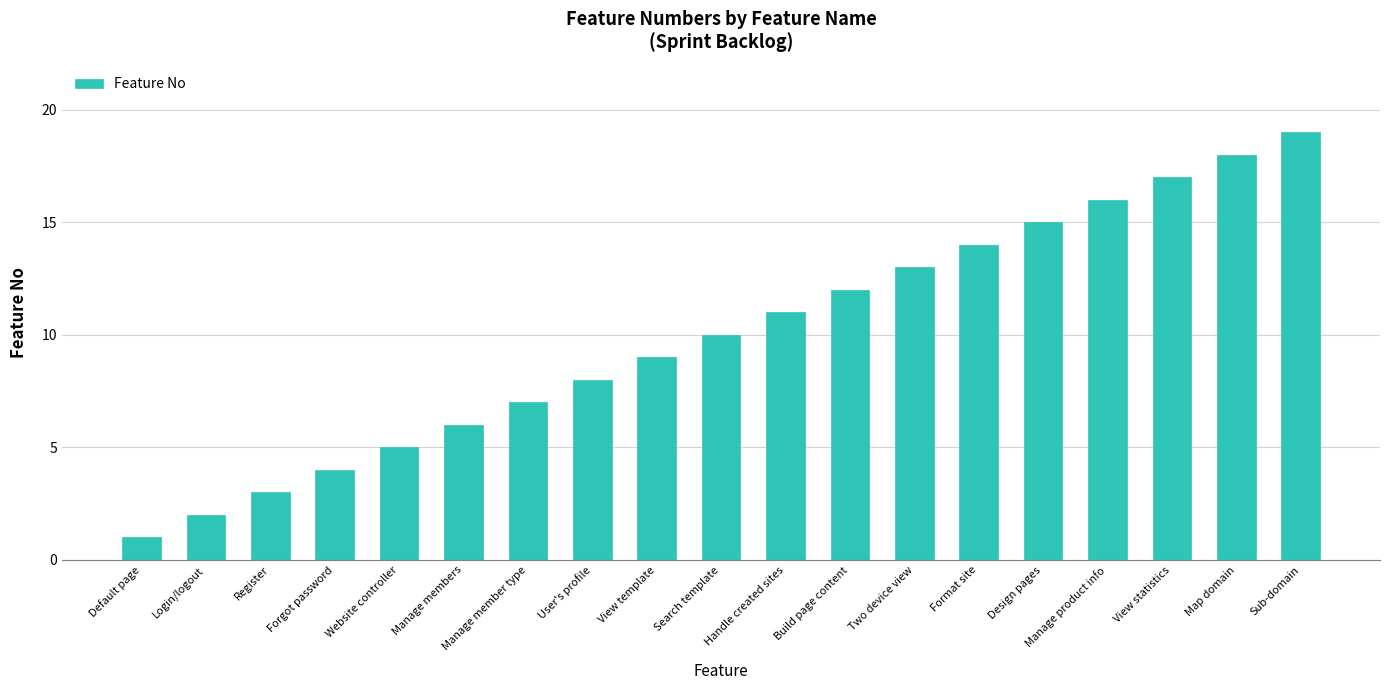

Which label corresponds to the smallest value in the chart?

Default page